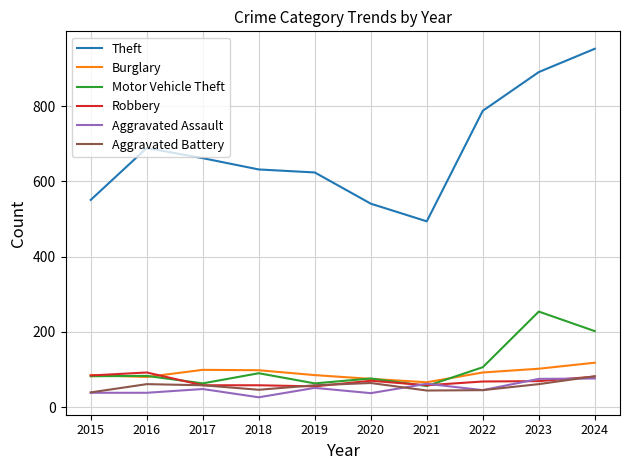

True or false: Aggravated Assault and Theft intersect in this chart.

False